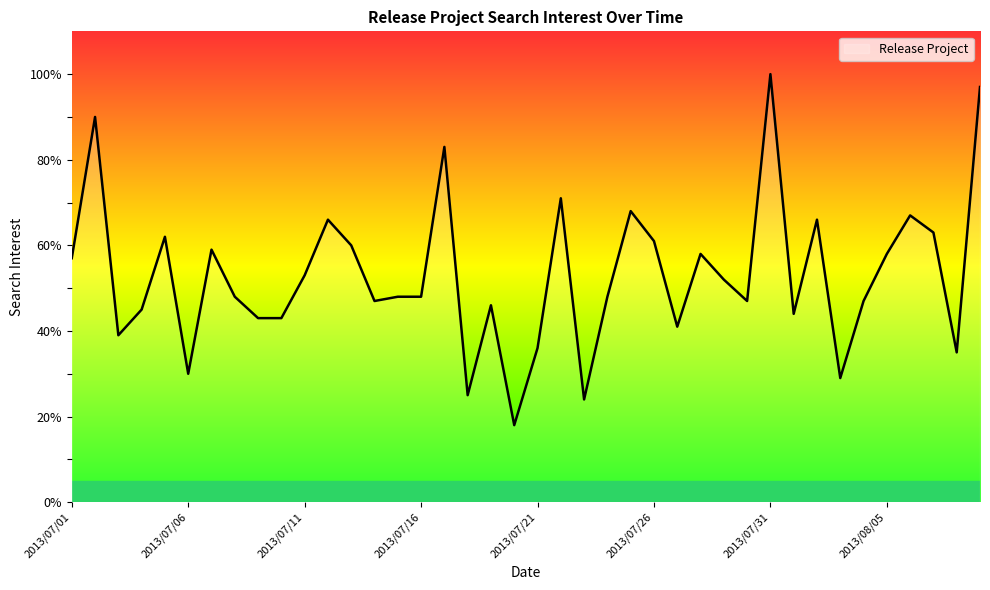

Count the number of data series in this chart.

1